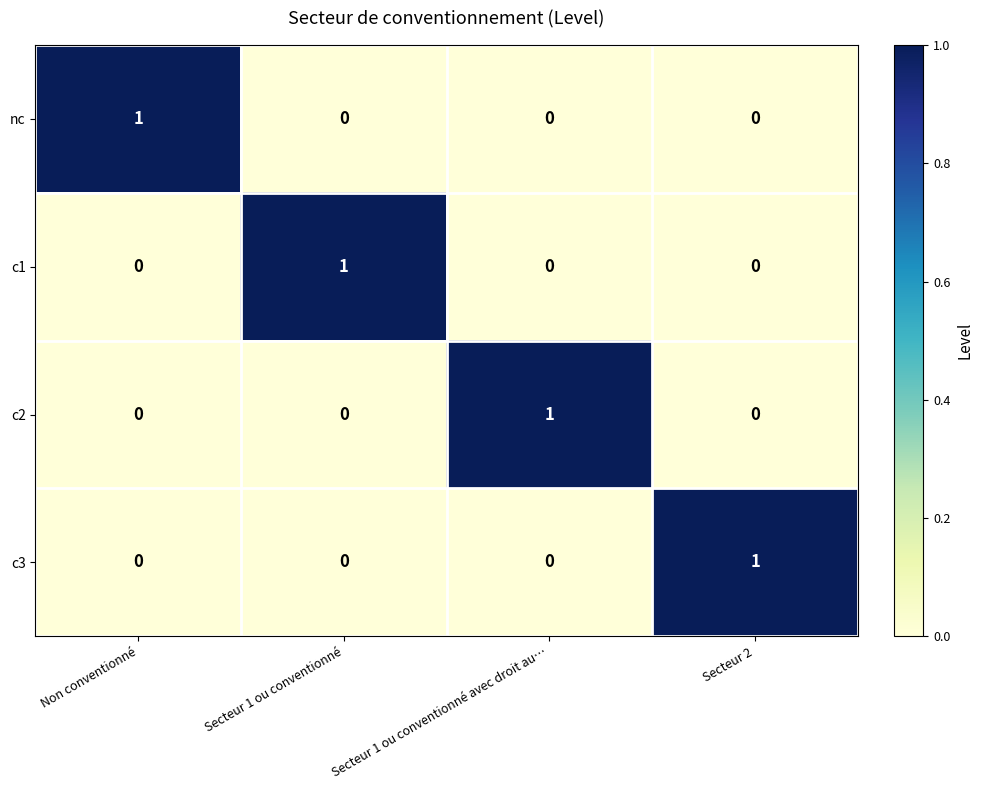

How many distinct data groups are displayed?

4